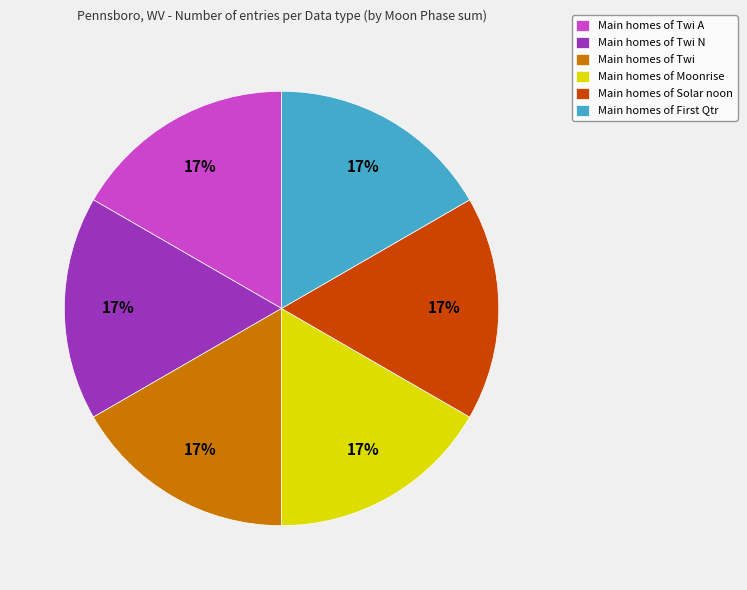

Combined, do Main homes of Twi and Main homes of Twi A account for over 50%?

No